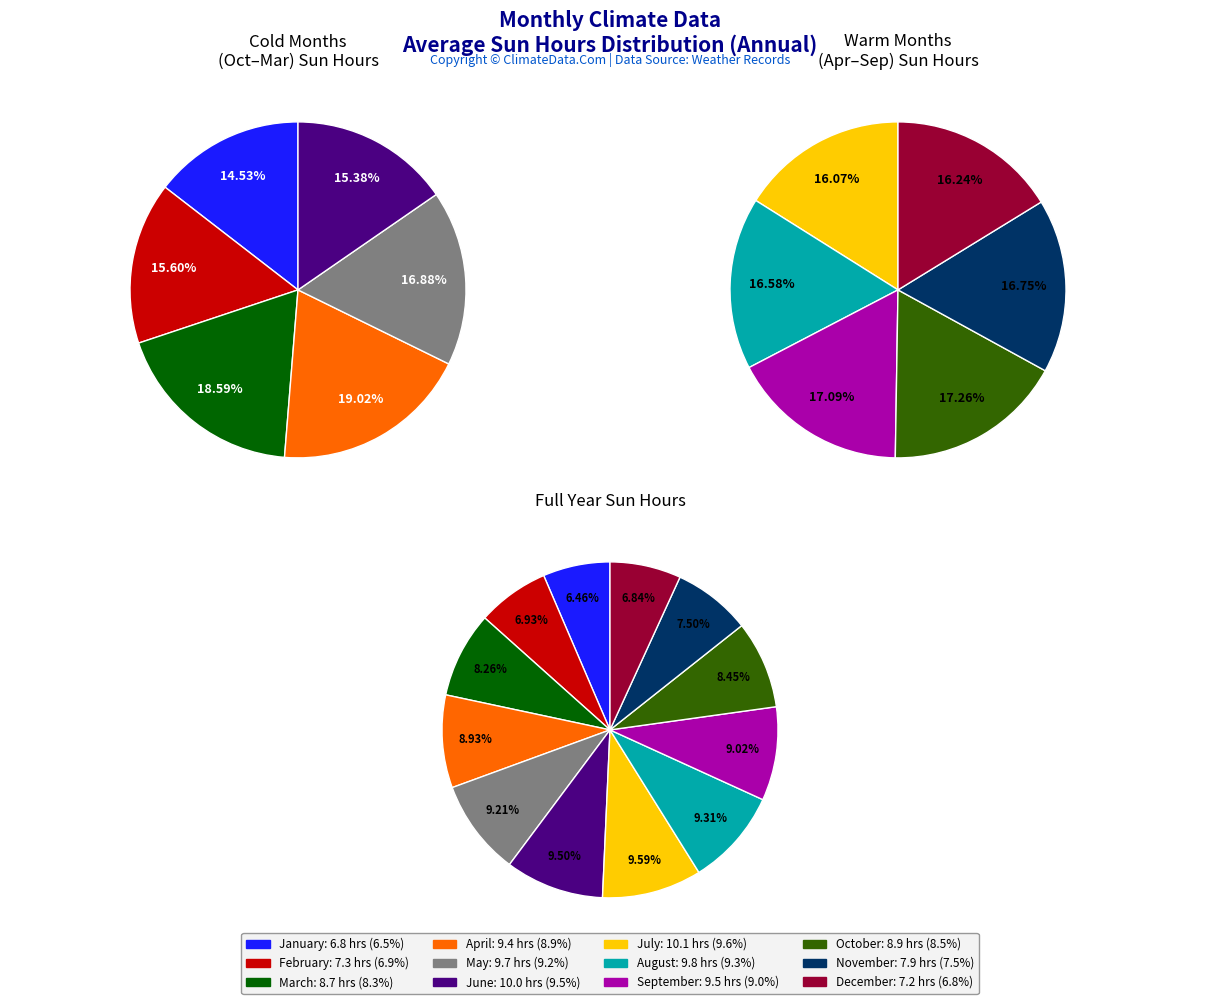

To the nearest percent, what portion does January represent?

6%